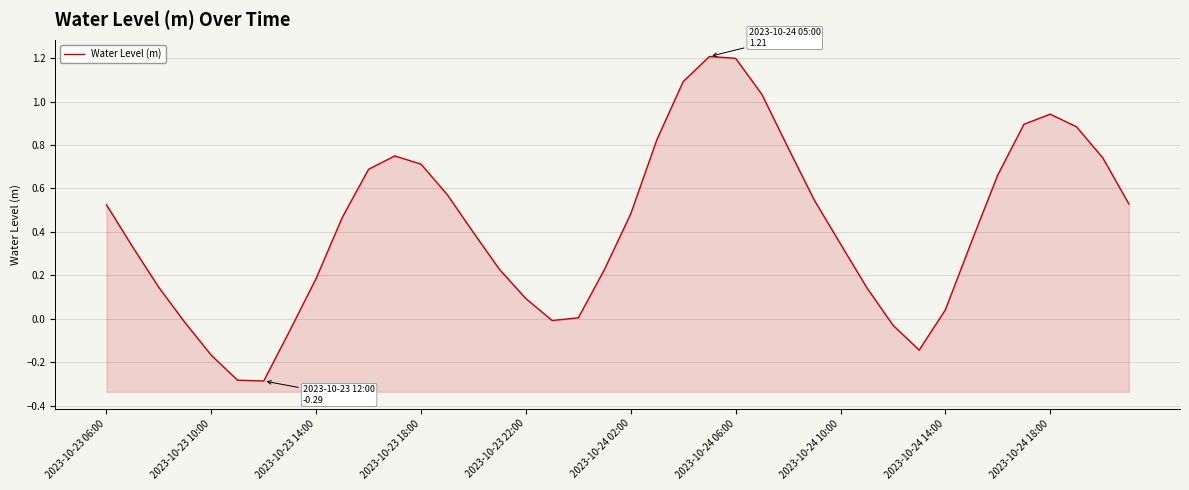

What is the change in value from 22 to 32?

-1.1